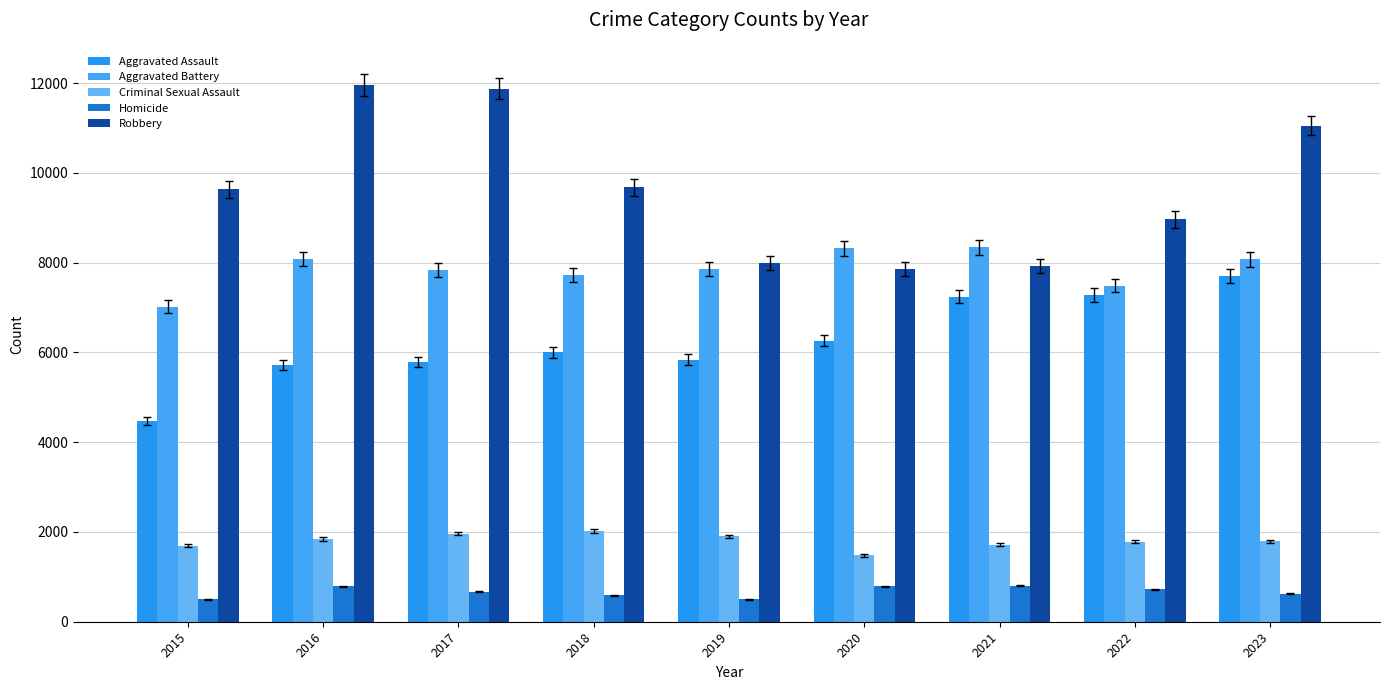

At which label does Criminal Sexual Assault reach its minimum?

2020